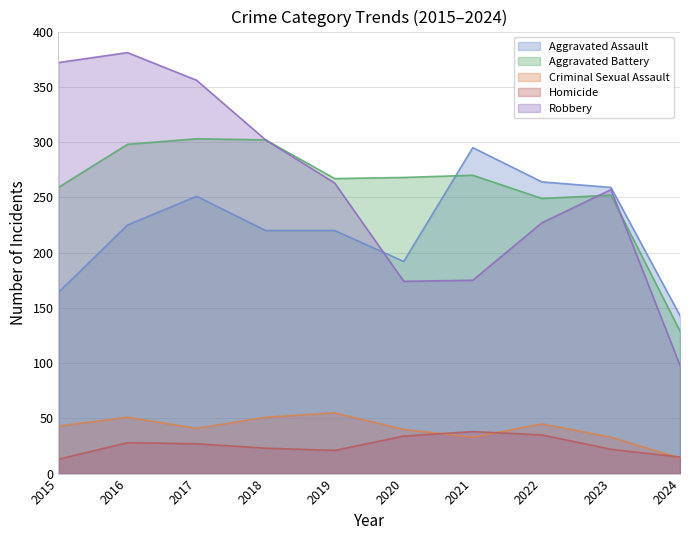

Which series has the largest total across all categories?

Robbery